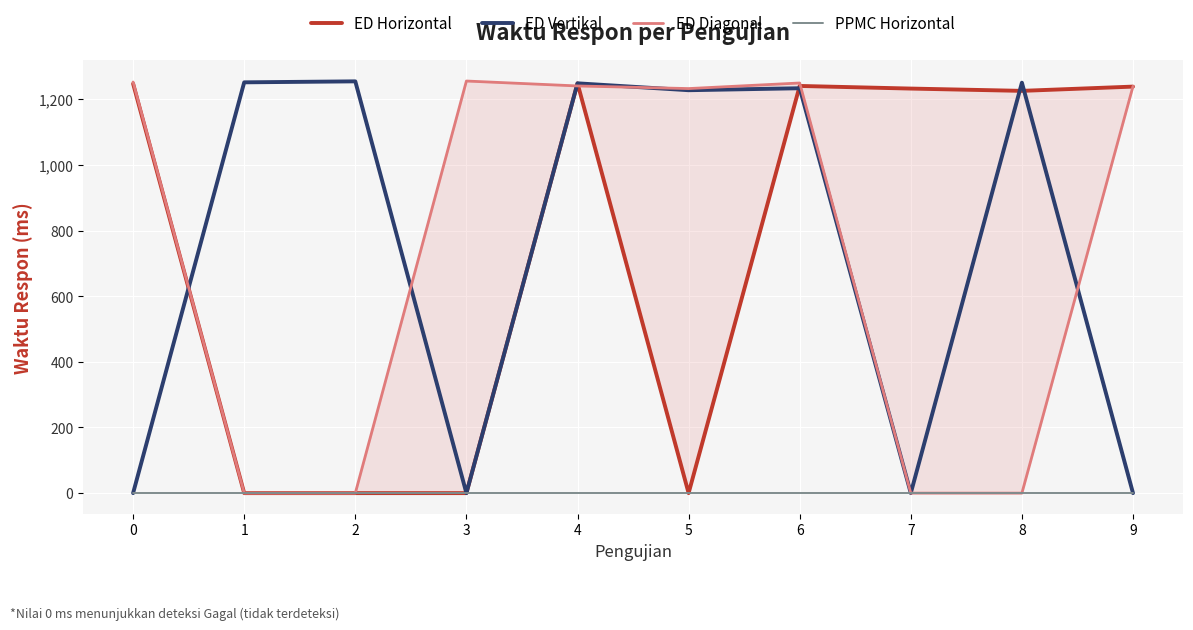

Is the value of PPMC Horizontal at 9 greater than the value of ED Diagonal at 4?

No